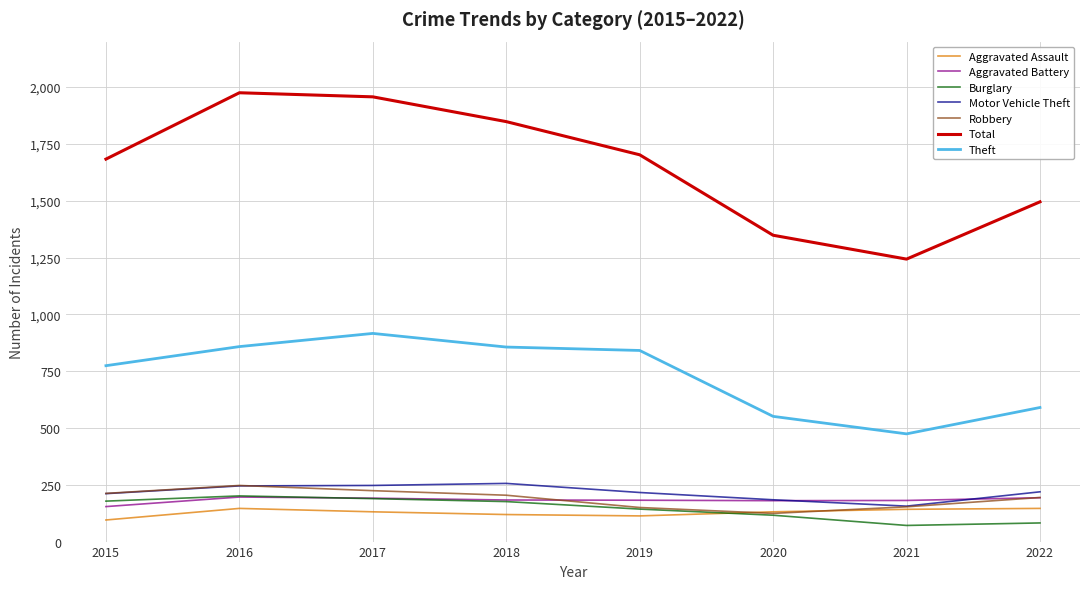

What is the total value across all series at 2021?

2420